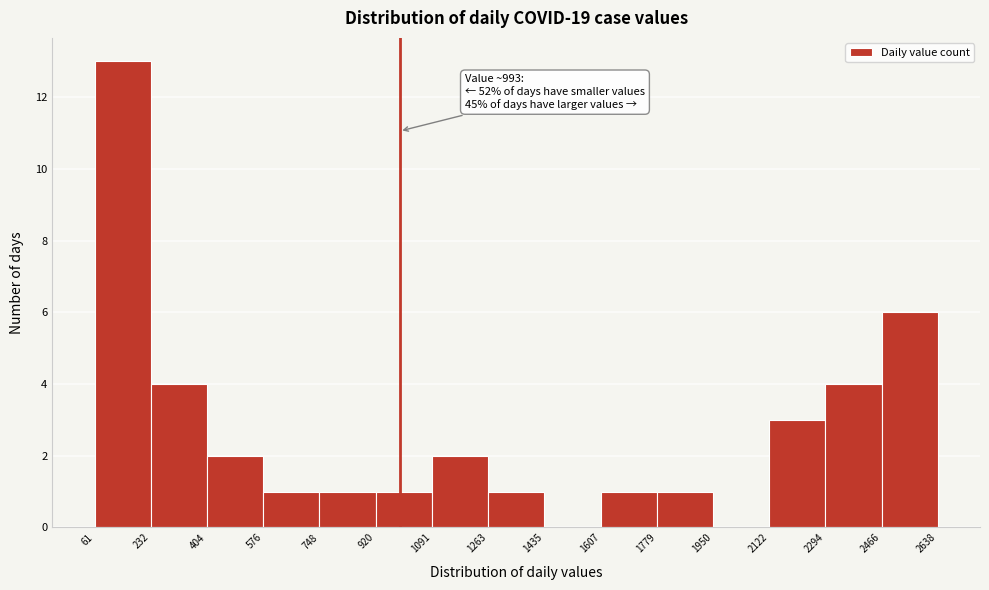

Over which range of the x-axis is the bar tallest?

61 to 232